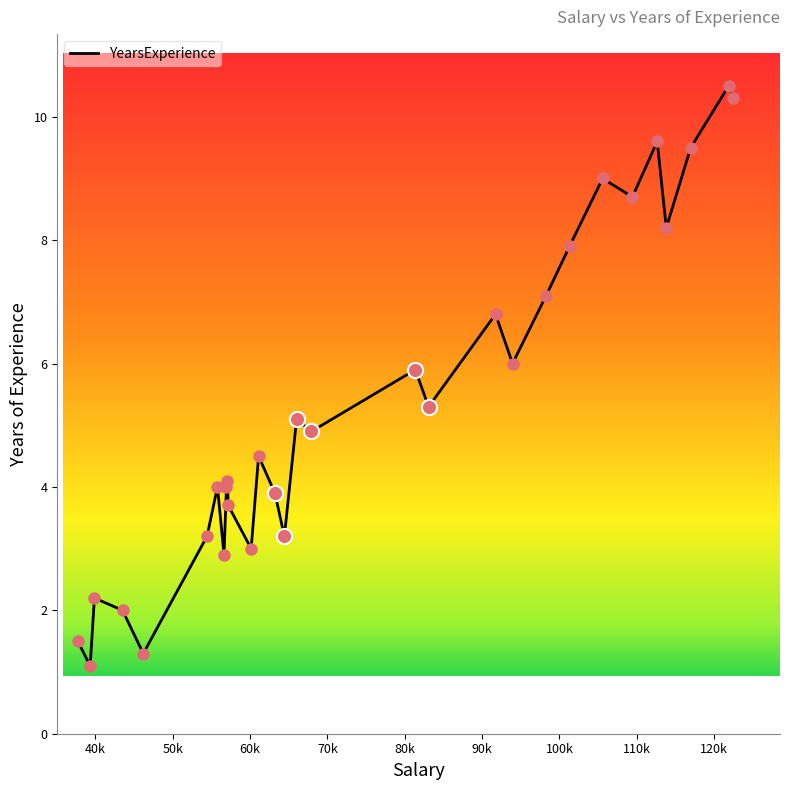

What is the greatest value displayed?

10.5